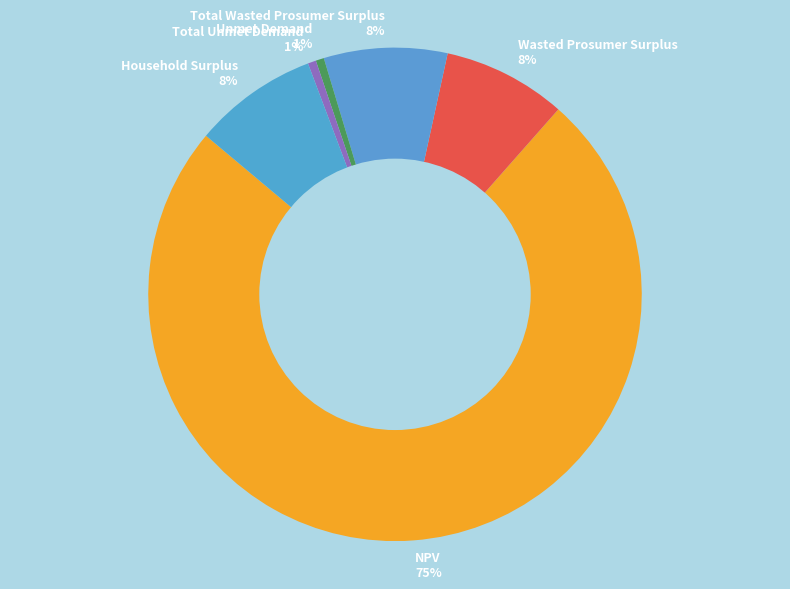

Do Total Unmet Demand and Wasted Prosumer Surplus together represent more than half of the pie?

No